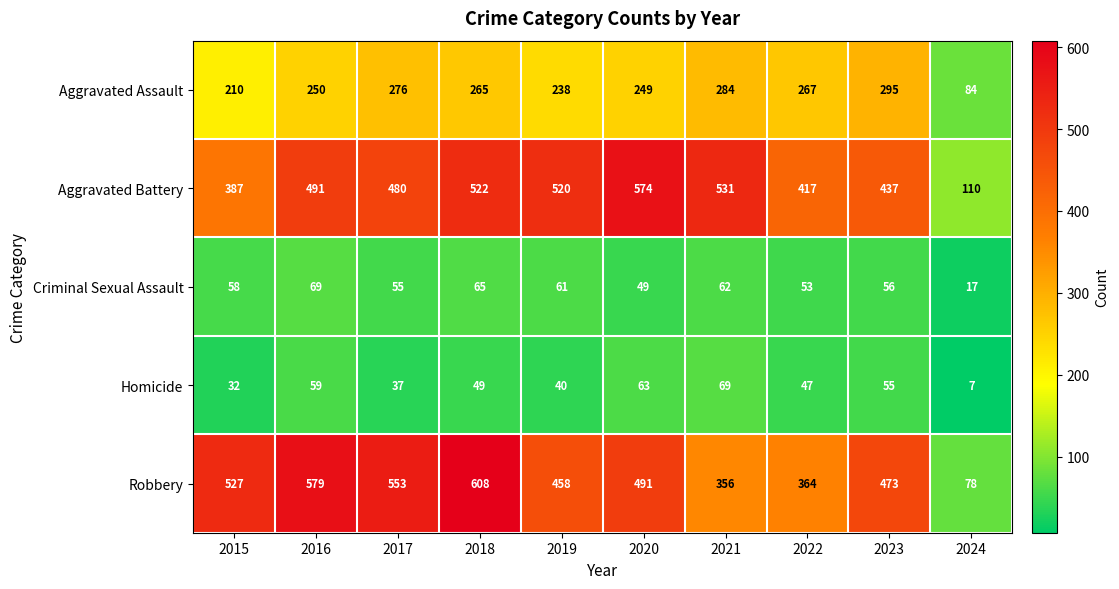

How many series are shown in this chart?

5